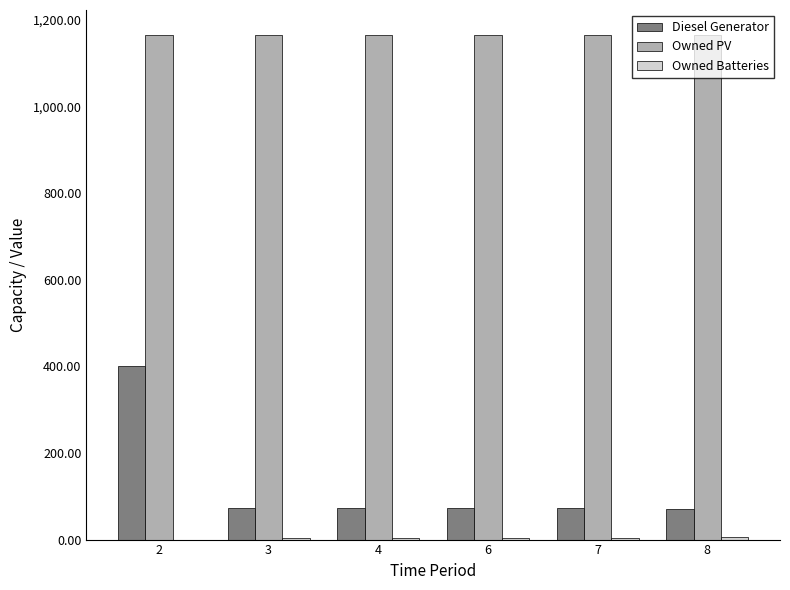

What is the maximum value for Owned PV?

1165.0